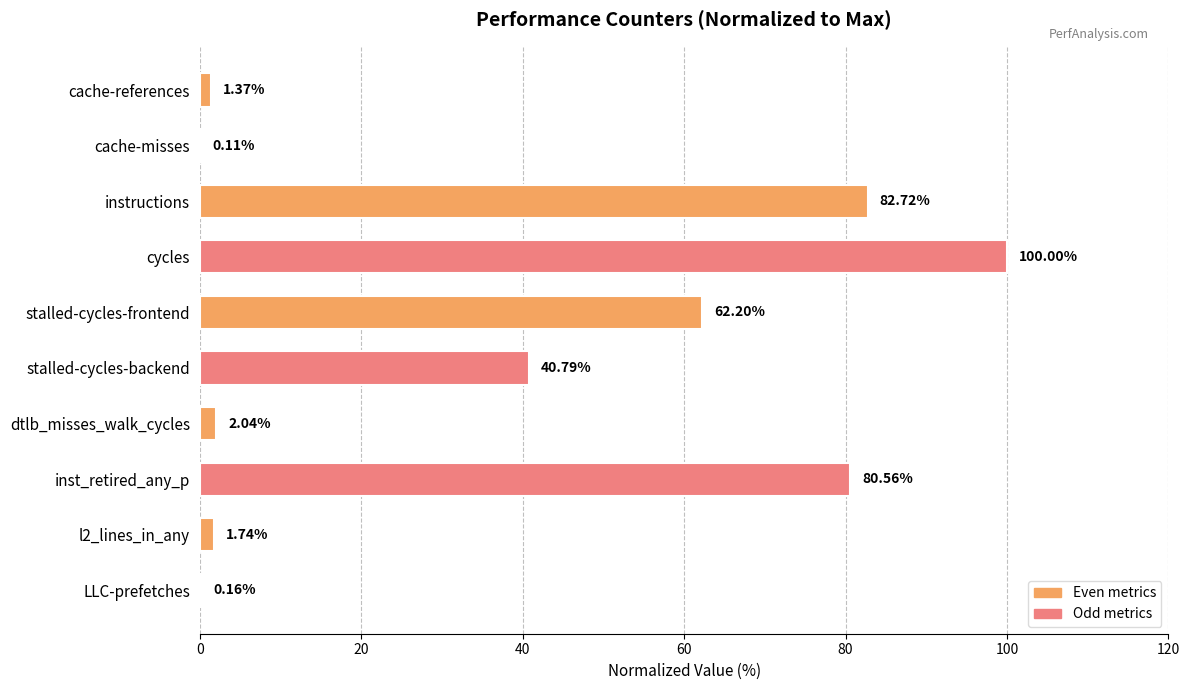

Between cycles and stalled-cycles-frontend, which is larger?

cycles